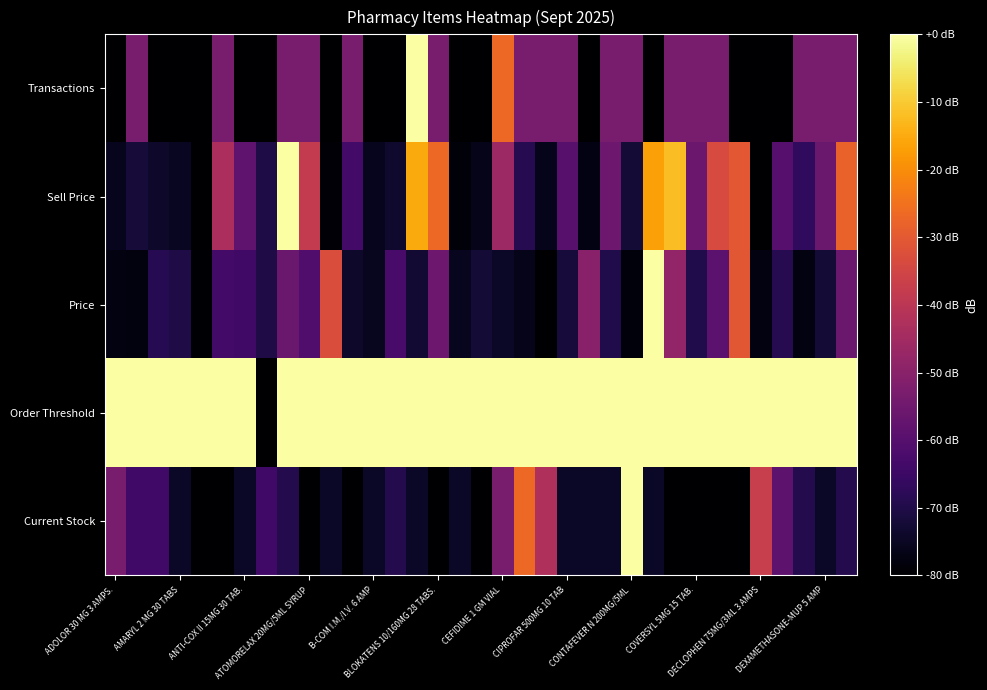

Reading left to right, extract all data points from this chart.

Current Stock: -53.3	-64.0	-64.0	-74.7	-80.0	-80.0	-74.7	-64.0	-69.3	-80.0	-74.7	-80.0	-74.7	-69.3	-74.7	-80.0	-74.7	-80.0	-53.3	-26.7	-42.7	-74.7	-74.7	-74.7	0.0	-74.7	-80.0	-80.0	-80.0	-80.0	-37.3	-58.7	-69.3	-74.7	-69.3
Order Threshold: 0.0	0.0	0.0	0.0	0.0	0.0	0.0	-80.0	0.0	0.0	0.0	0.0	0.0	0.0	0.0	0.0	0.0	0.0	0.0	0.0	0.0	0.0	0.0	0.0	0.0	0.0	0.0	0.0	0.0	0.0	0.0	0.0	0.0	0.0	0.0
Price: -77.7	-78.0	-68.5	-70.2	-79.6	-63.7	-64.3	-70.2	-56.2	-61.2	-32.9	-73.9	-75.5	-62.6	-72.7	-55.5	-75.5	-72.5	-74.6	-76.4	-80.0	-71.8	-50.1	-69.8	-78.2	0.0	-48.1	-70.0	-58.9	-30.4	-77.7	-68.9	-77.7	-72.5	-56.2
Sell Price: -75.7	-72.0	-73.9	-75.0	-79.8	-43.2	-57.9	-70.5	0.0	-38.2	-79.1	-63.7	-75.6	-73.5	-15.1	-26.7	-78.6	-76.6	-46.1	-68.8	-76.0	-59.4	-77.4	-55.5	-72.4	-16.6	-11.9	-55.8	-33.5	-30.3	-80.0	-59.8	-67.2	-56.2	-28.1
Transactions: -80.0	-53.3	-80.0	-80.0	-80.0	-53.3	-80.0	-80.0	-53.3	-53.3	-80.0	-53.3	-80.0	-80.0	0.0	-53.3	-80.0	-80.0	-26.7	-53.3	-53.3	-53.3	-80.0	-53.3	-53.3	-80.0	-53.3	-53.3	-53.3	-80.0	-80.0	-80.0	-53.3	-53.3	-53.3